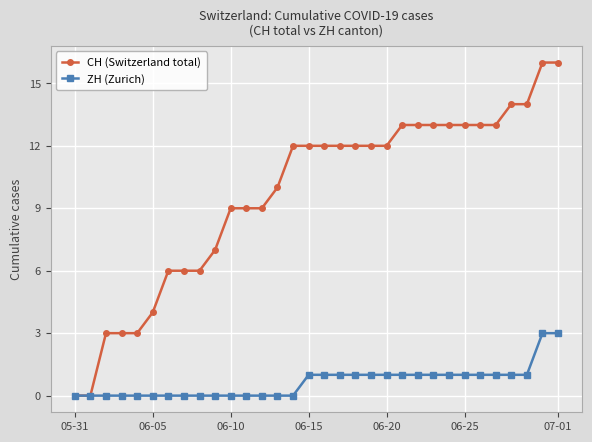

Which series has the widest spread of values?

CH (Switzerland total)